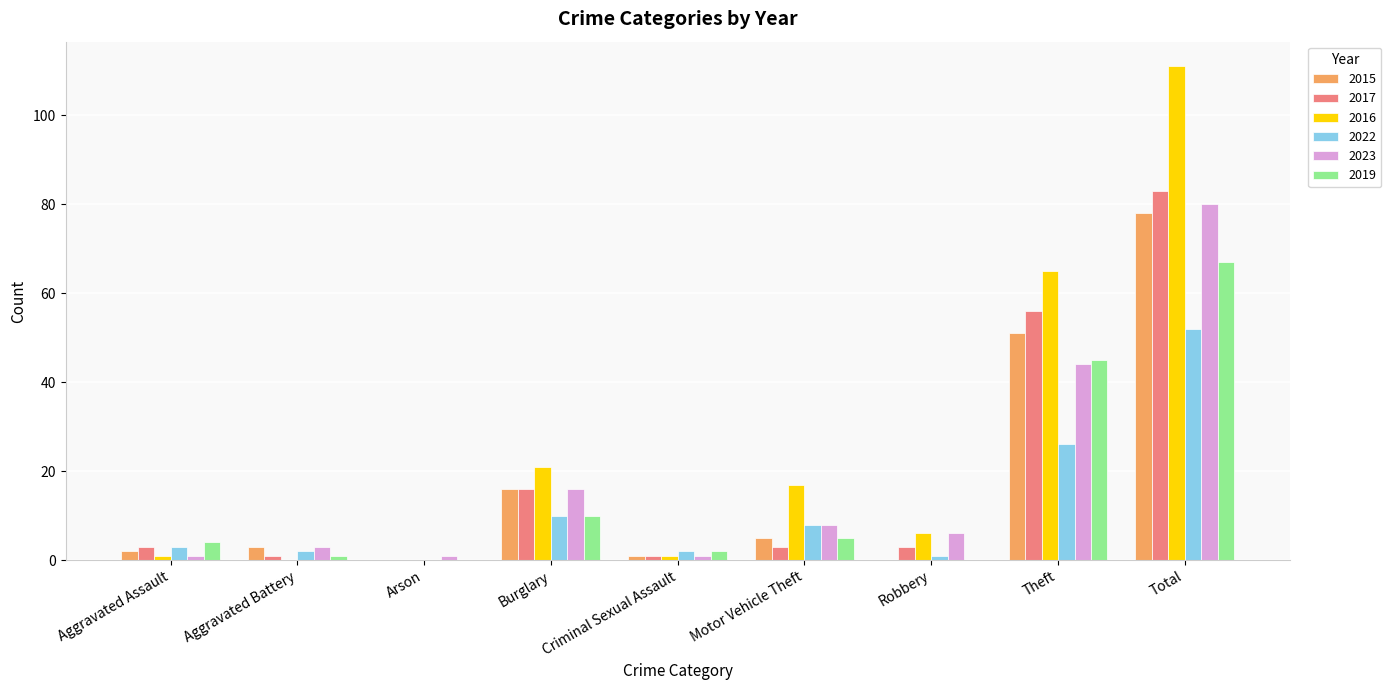

At which label is 2019 closest to 33?

Theft